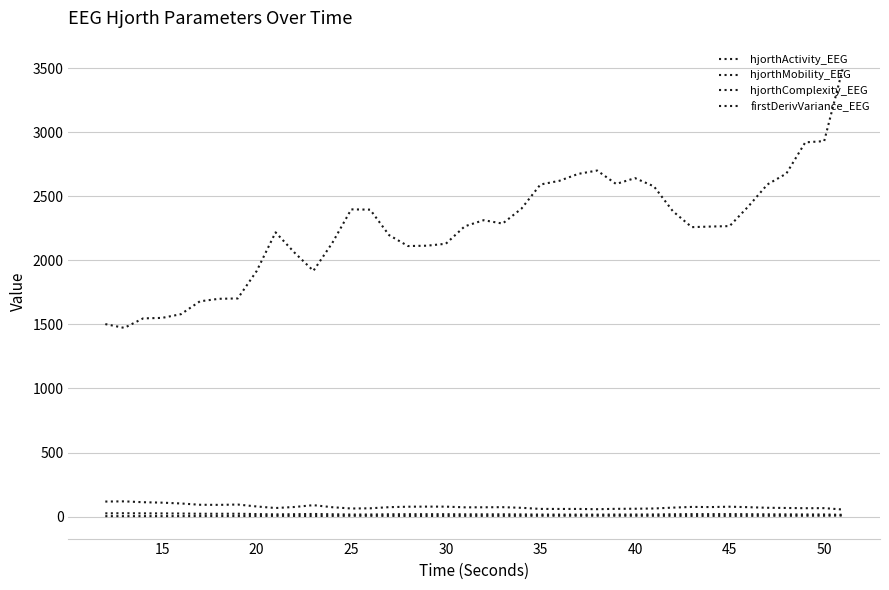

How many lines are shown in the chart?

4